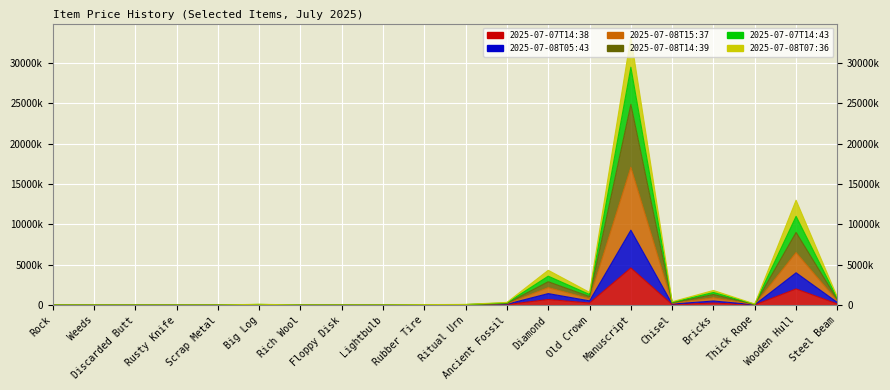

What is the minimum value for 2025-07-07T14:38?

100